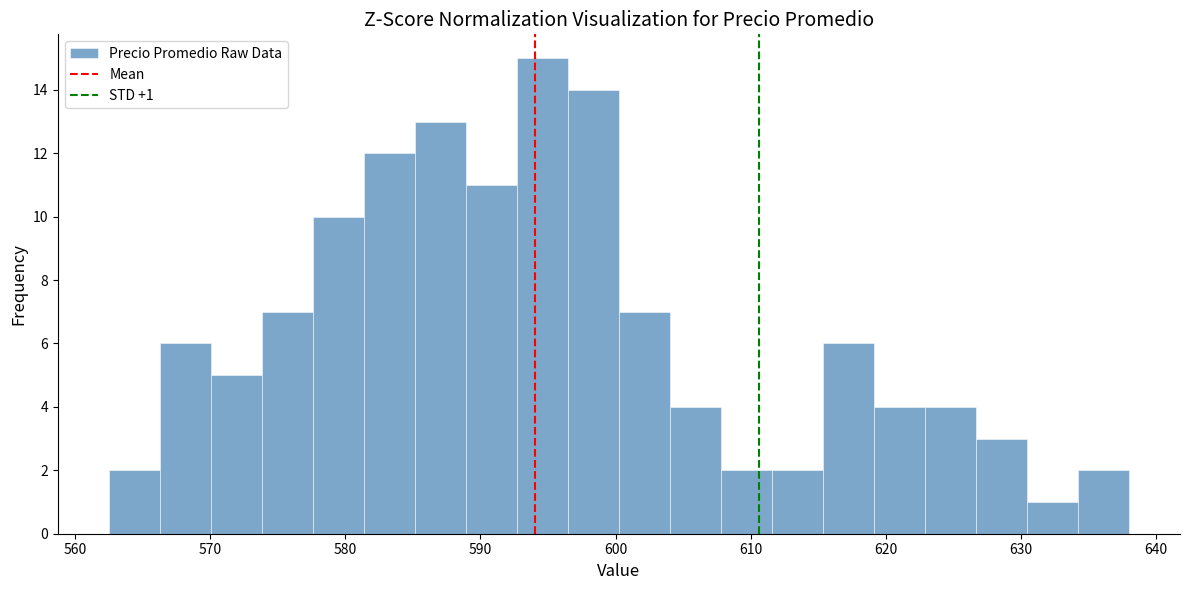

Around what value on the x-axis is the tallest bar? Give the approximate position of its centre, as read against the axis.

595